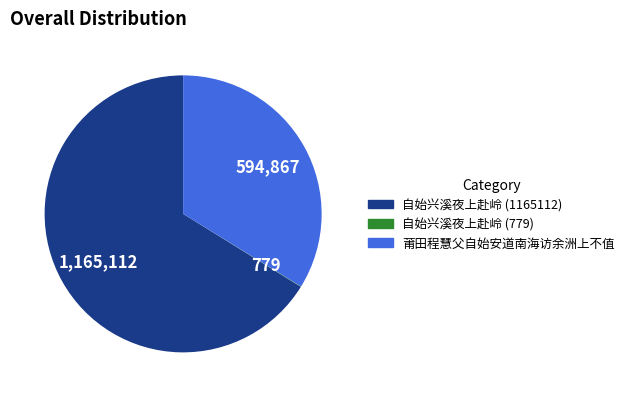

Which slice is the largest?

自始兴溪夜上赴岭 (1165112)